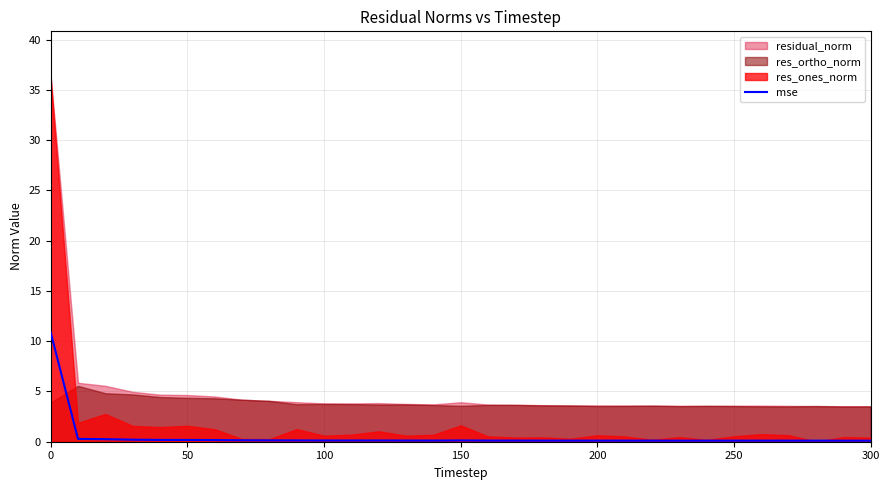

What is the maximum value for mse?

10.9